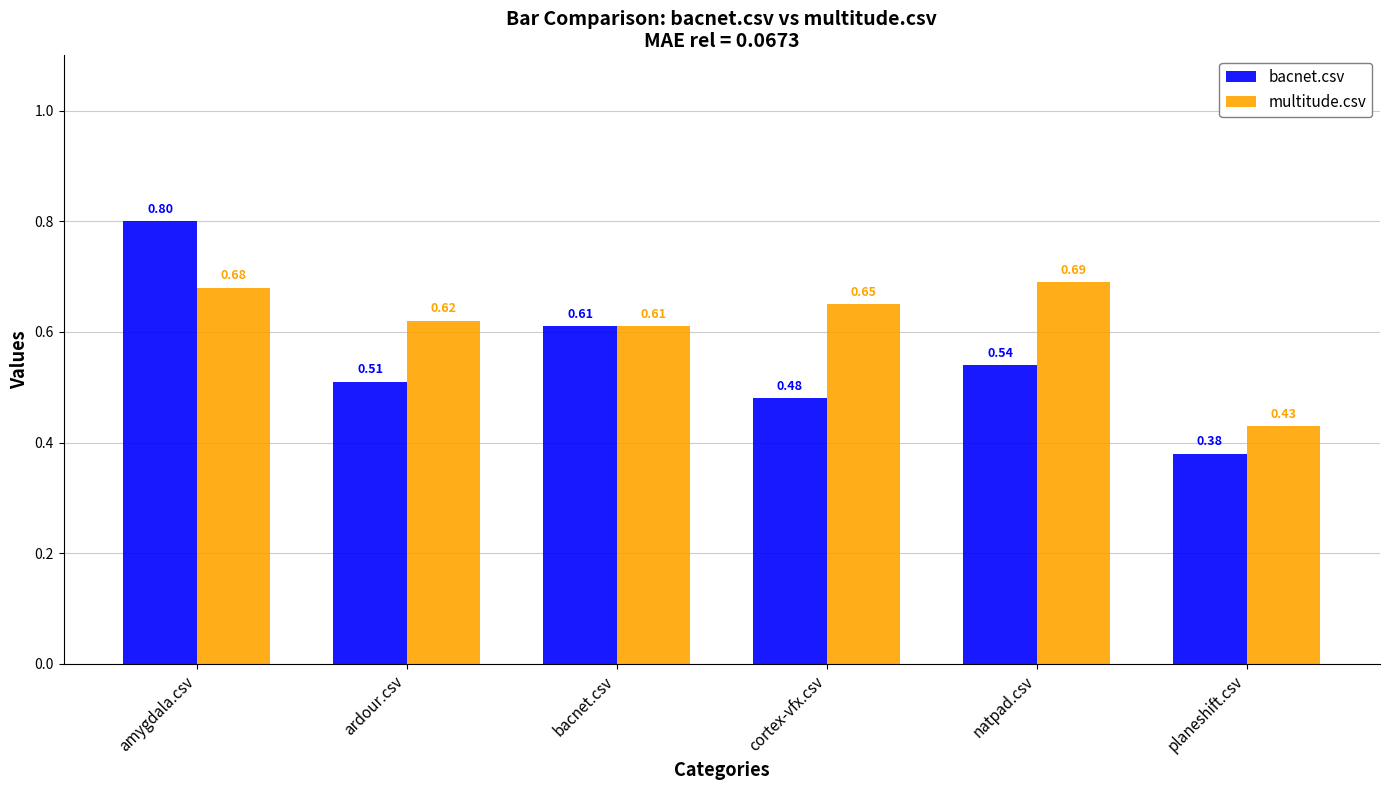

List the series in order of their overall mean, lowest first.

bacnet.csv, multitude.csv